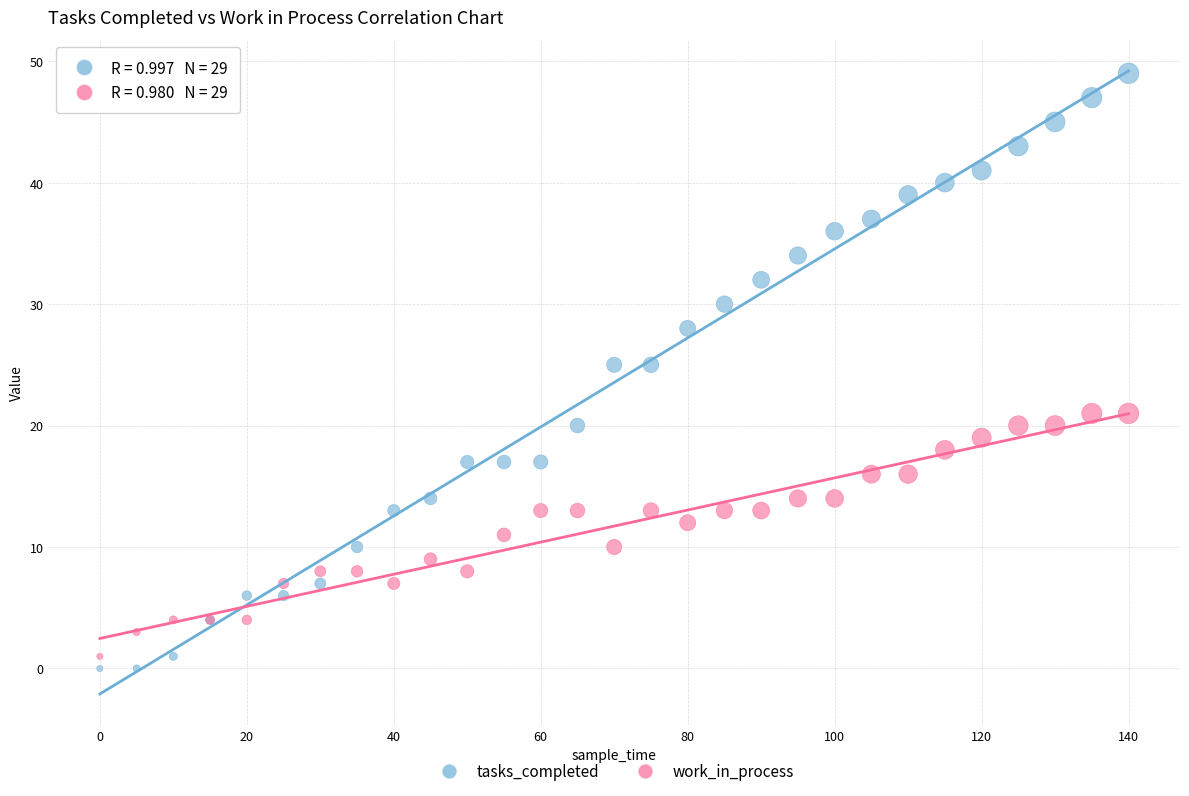

Which series has the largest Y range (max minus min)?

tasks_completed